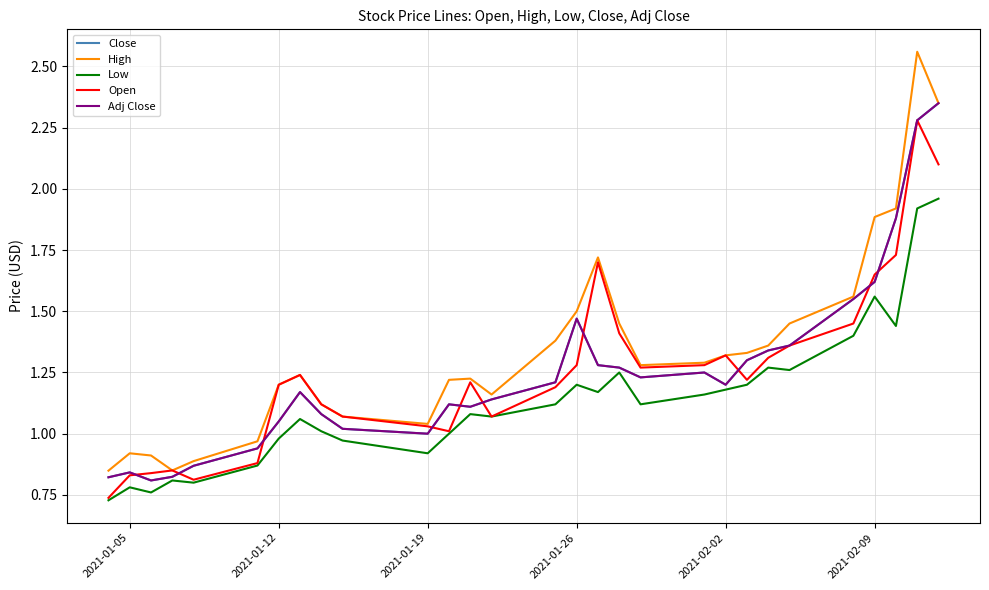

Does the chart have visible grid lines?

Yes